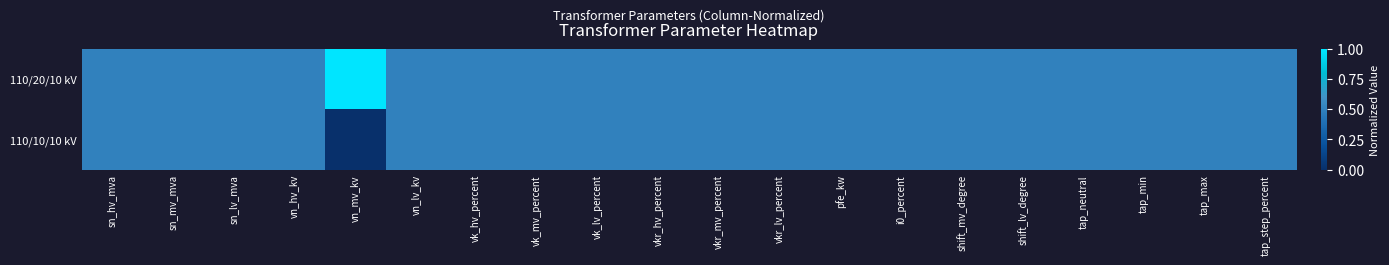

Which label corresponds to the largest value in the chart?

vn_mv_kv